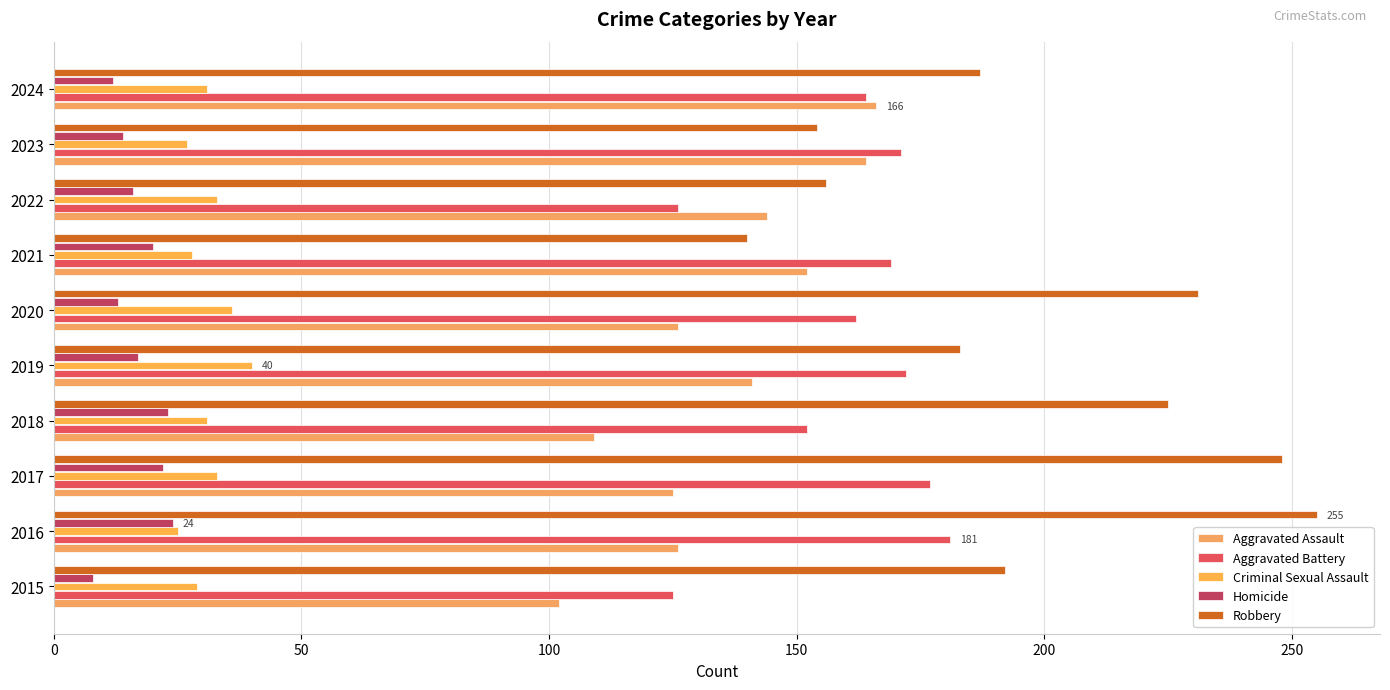

How many data points in Robbery are less than 192?

5